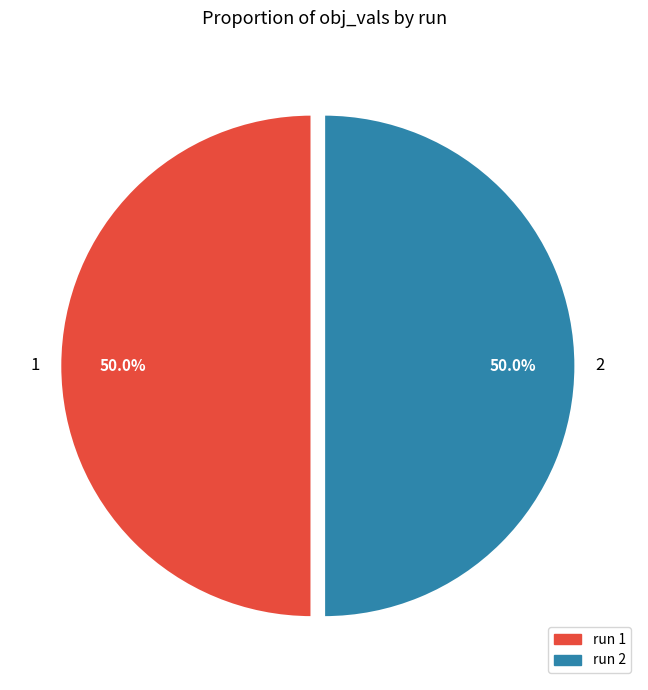

What portion of the pie excludes 1?

50.0%